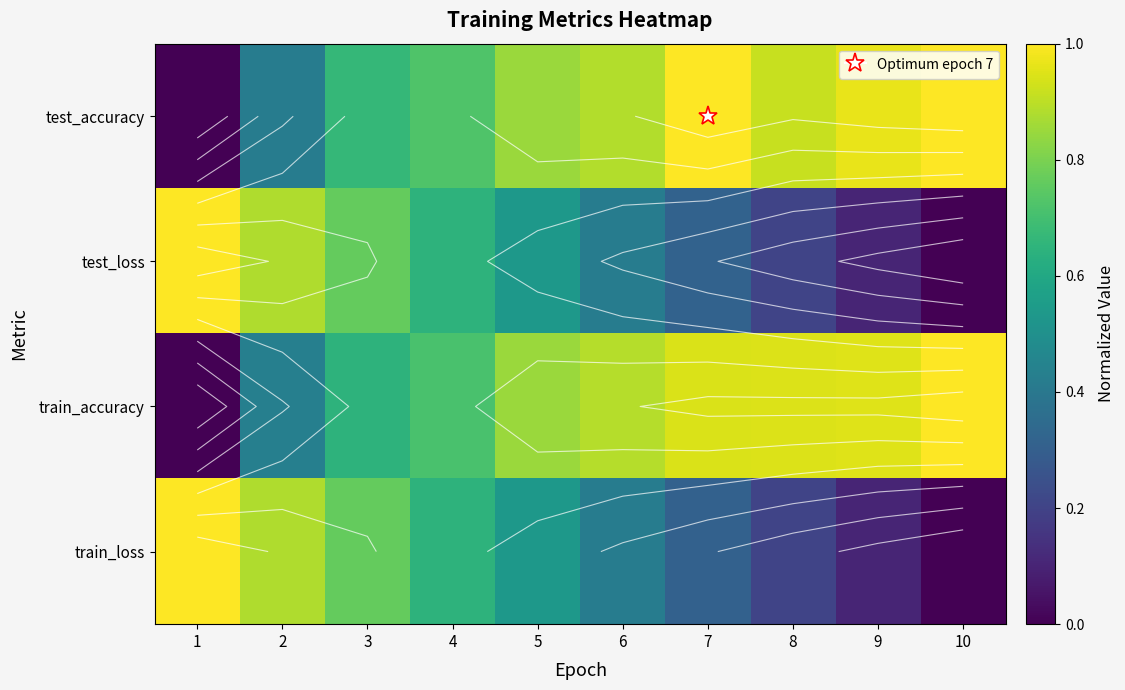

How many data points in train_accuracy are above 0?

9